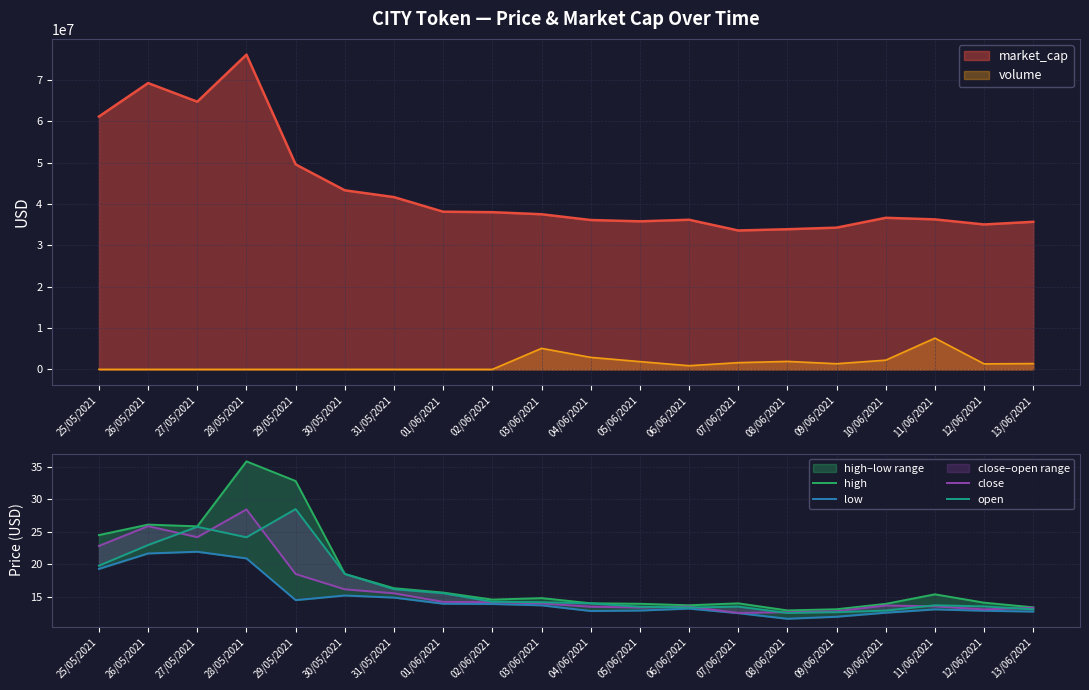

Does the chart have visible grid lines?

Yes